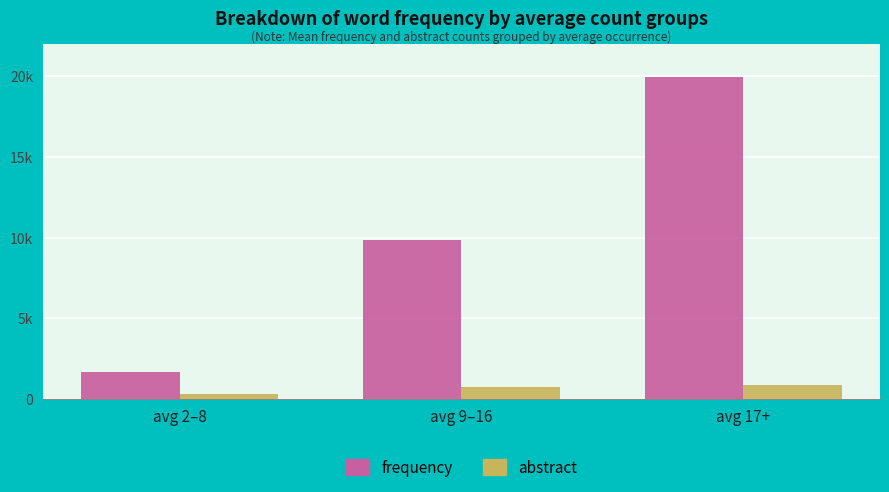

Which category has the lowest value across all series?

avg 2–8